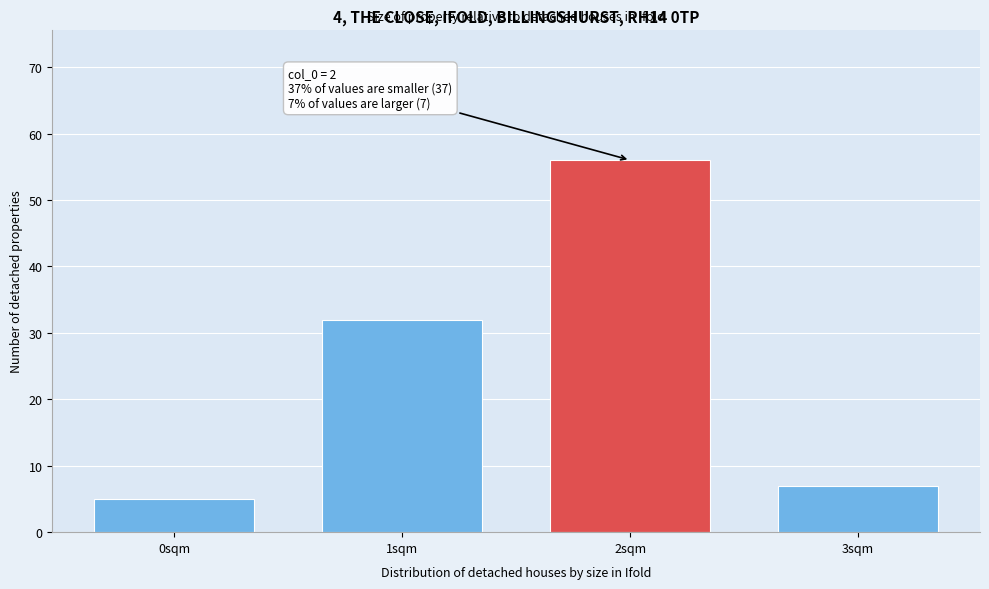

Reading left to right, what are all the values shown in this chart?

5	32	56	7